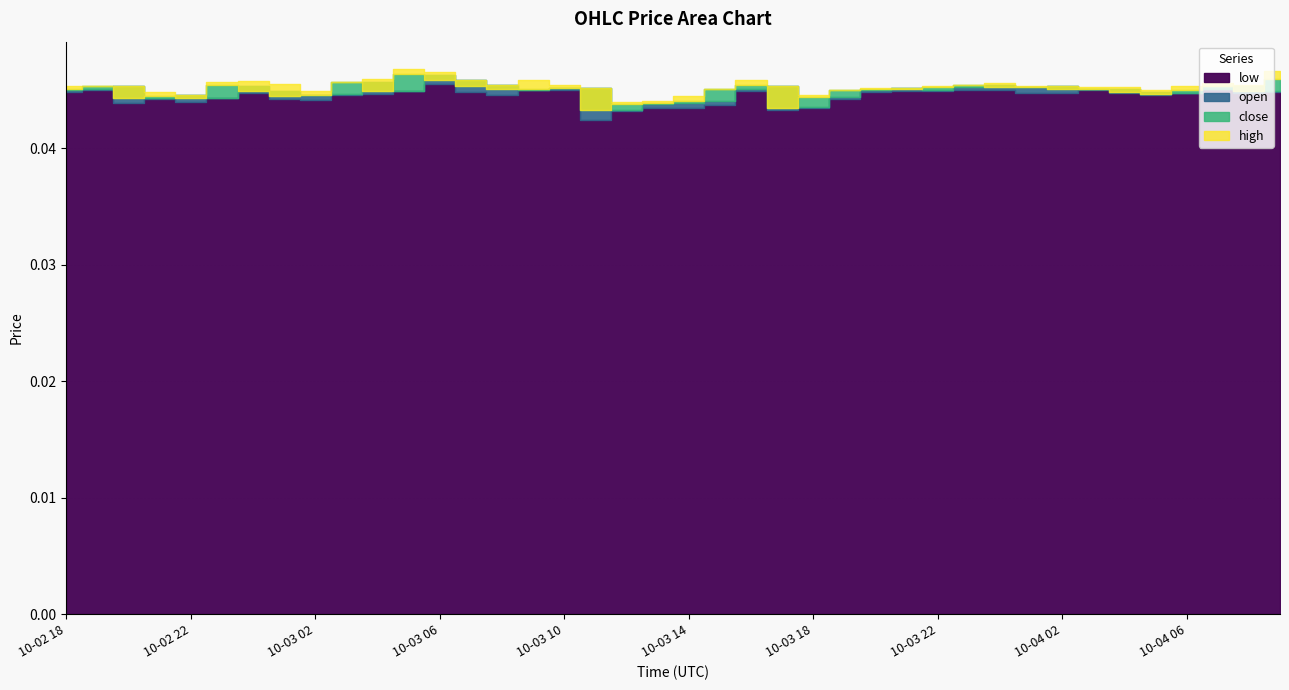

True or false: low has a value of 0.0 at 2025-10-02 21:00.

False